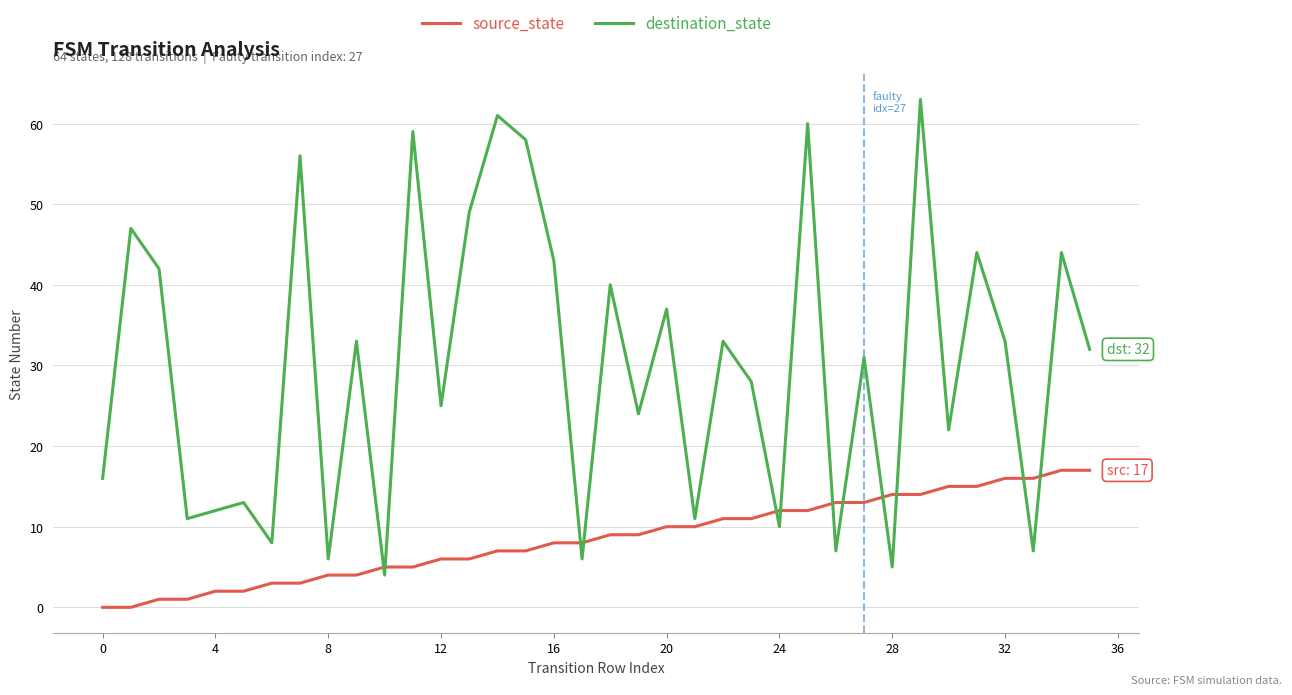

Rank the series by their maximum value, from highest to lowest.

destination_state, source_state